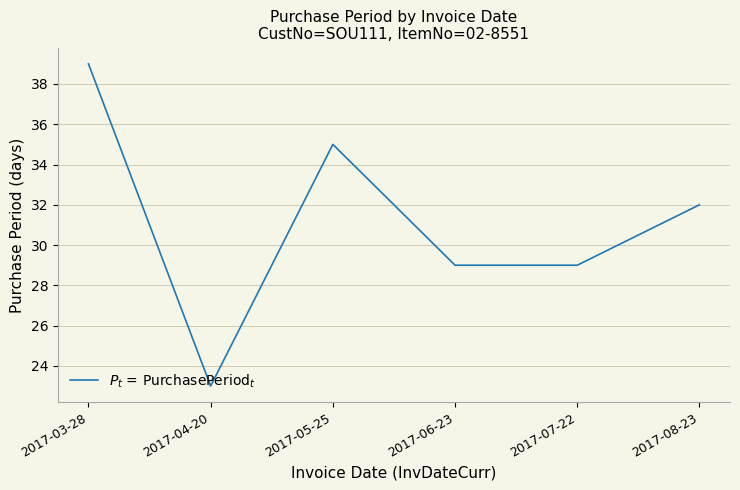

What is the ratio of the value at 2017-05-25 to the value at 2017-06-23?

1.2